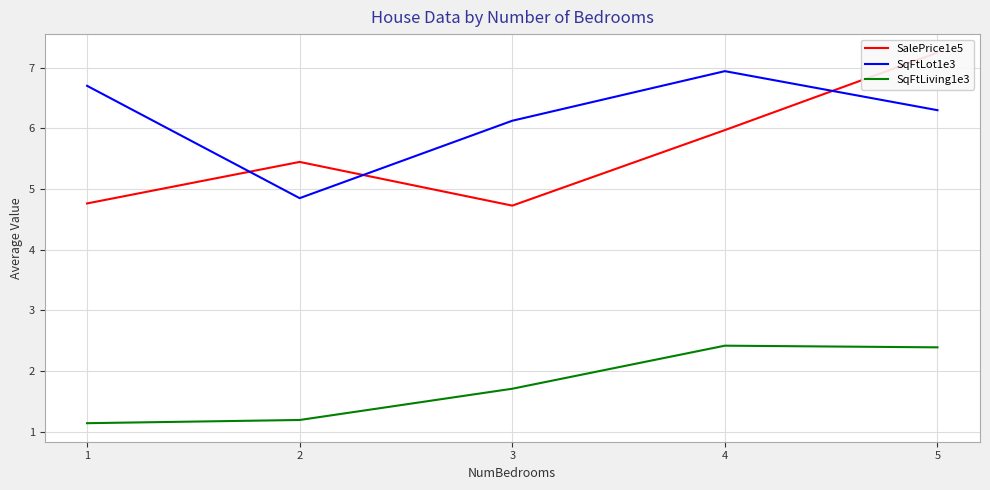

The value of SqFtLiving1e3 at 1 is 0.5. True or false?

False